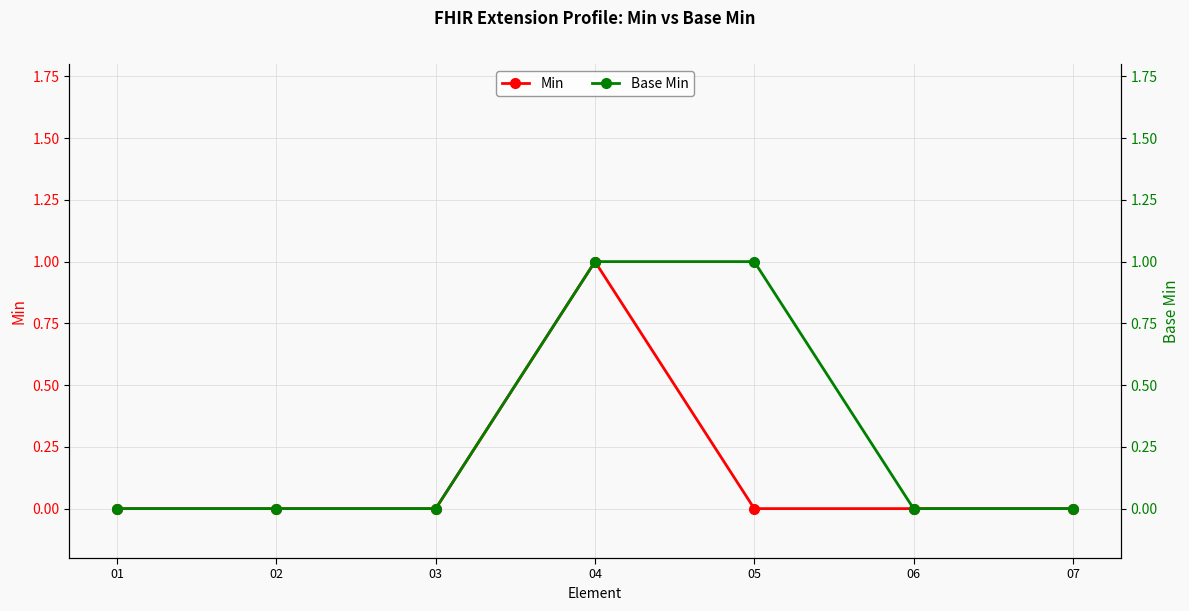

How many Base Min values are between 0 and 1?

7